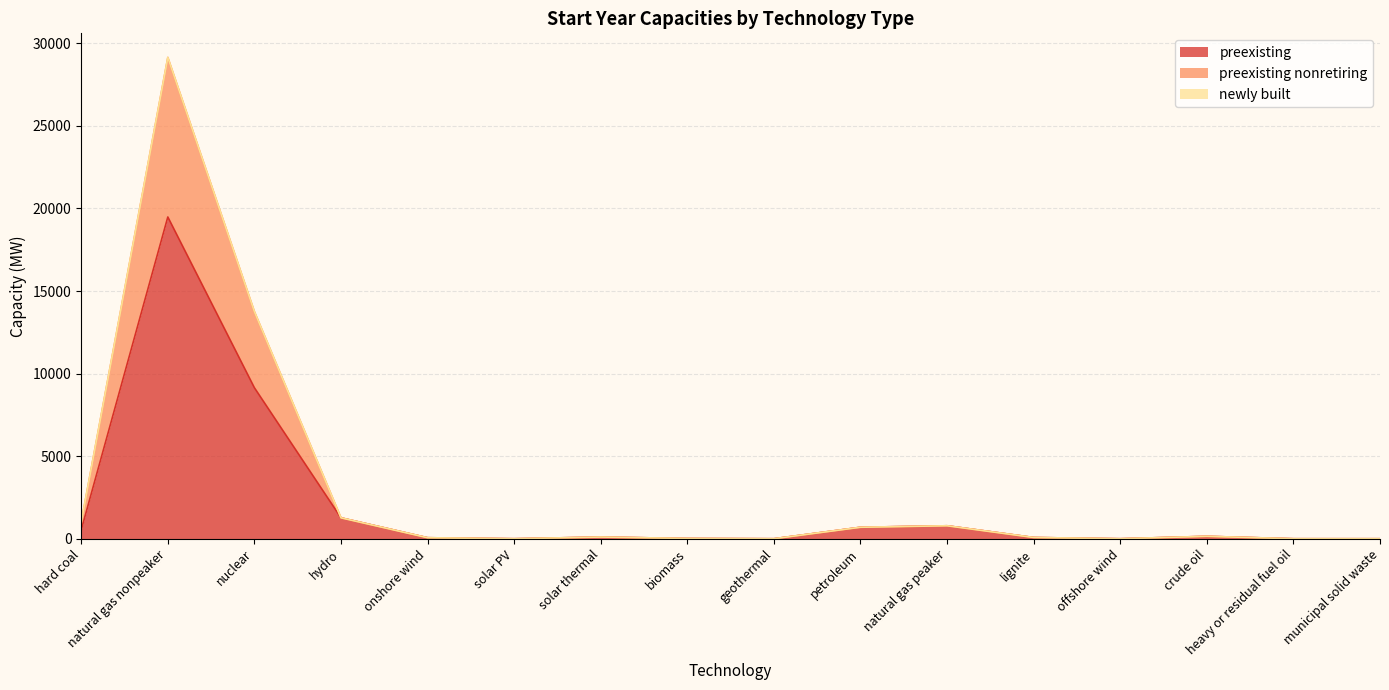

What is the highest value of the preexisting series?

19483.9